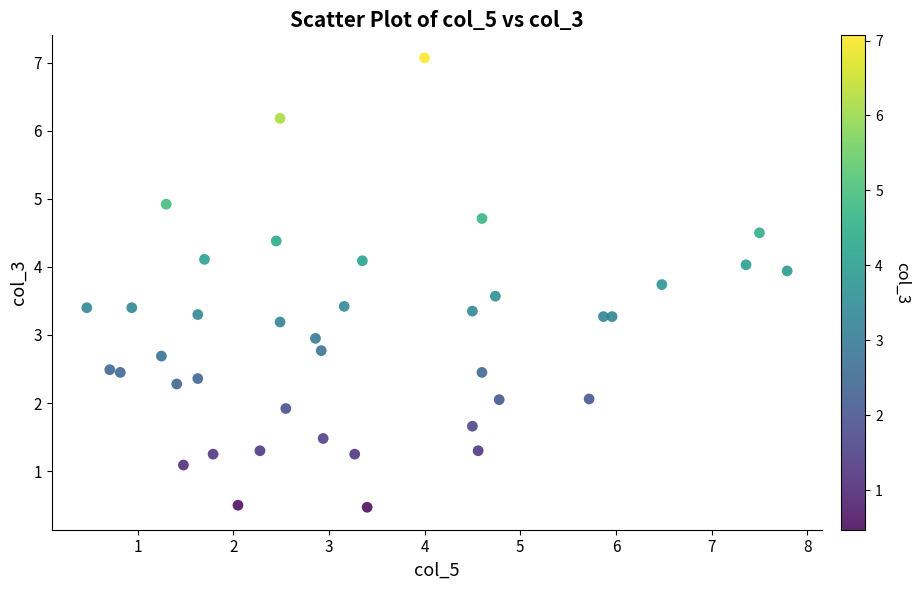

What is the range of X values (max minus min)?

7.3